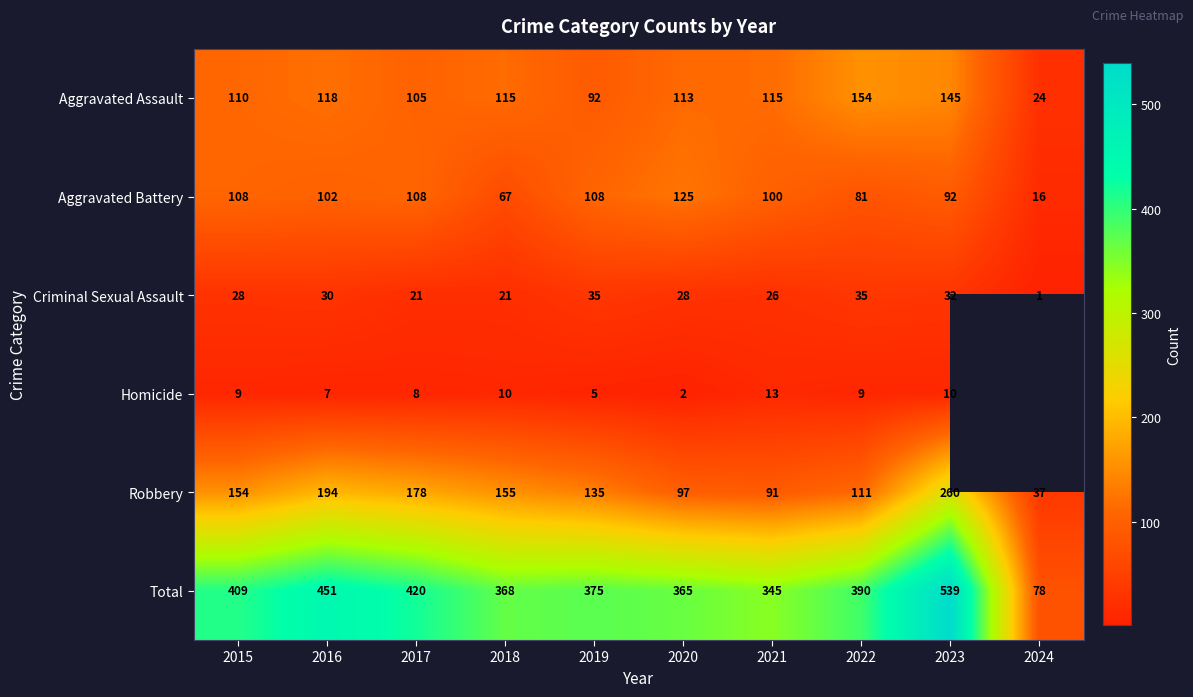

What is the minimum value shown in the chart?

1.0